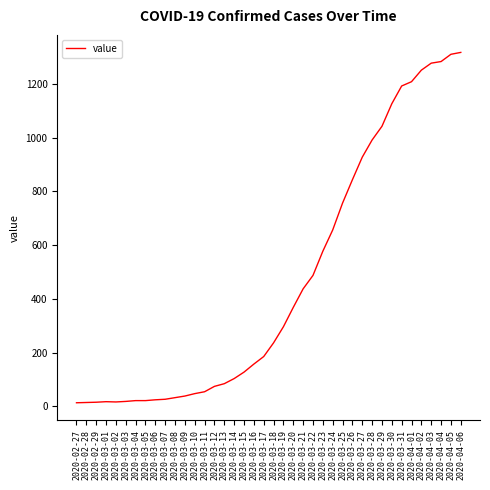

At which label is the value closest to 665?

2020-03-24